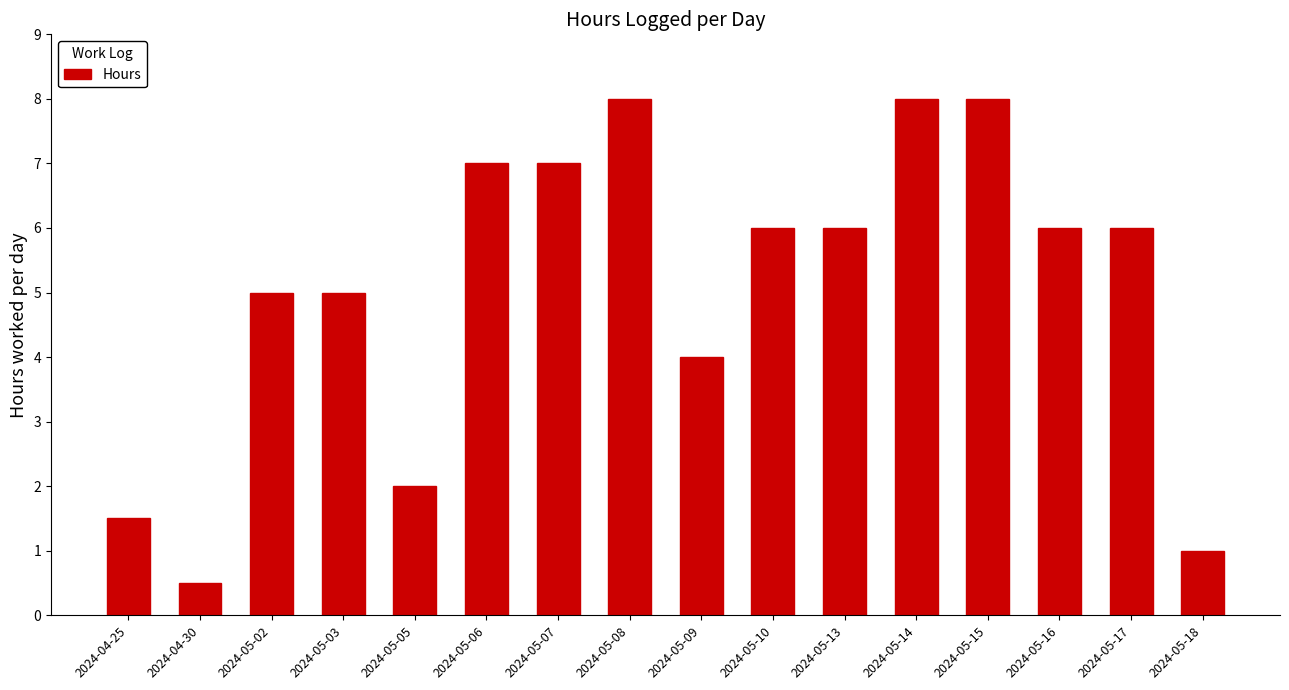

Count the number of categories in the chart.

16